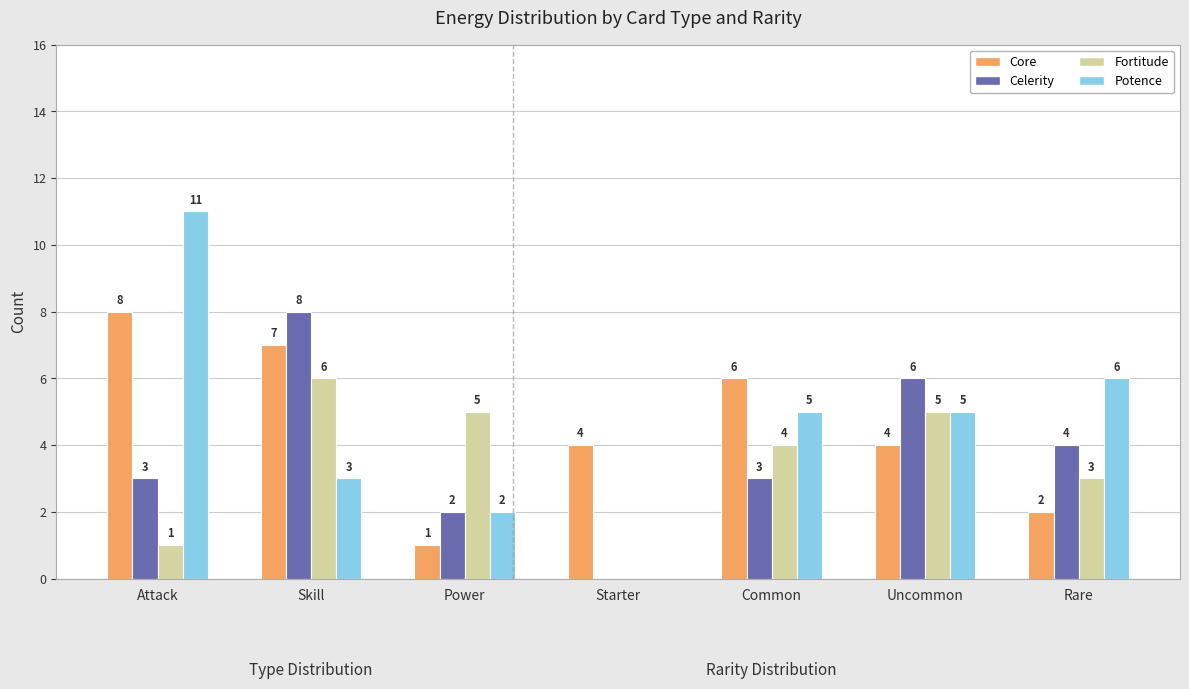

Reading left to right, what are all the values shown in this chart?

Core: Attack=8	Skill=7	Power=1	Starter=4	Common=6	Uncommon=4	Rare=2
Celerity: Attack=3	Skill=8	Power=2	Starter=0	Common=3	Uncommon=6	Rare=4
Fortitude: Attack=1	Skill=6	Power=5	Starter=0	Common=4	Uncommon=5	Rare=3
Potence: Attack=11	Skill=3	Power=2	Starter=0	Common=5	Uncommon=5	Rare=6